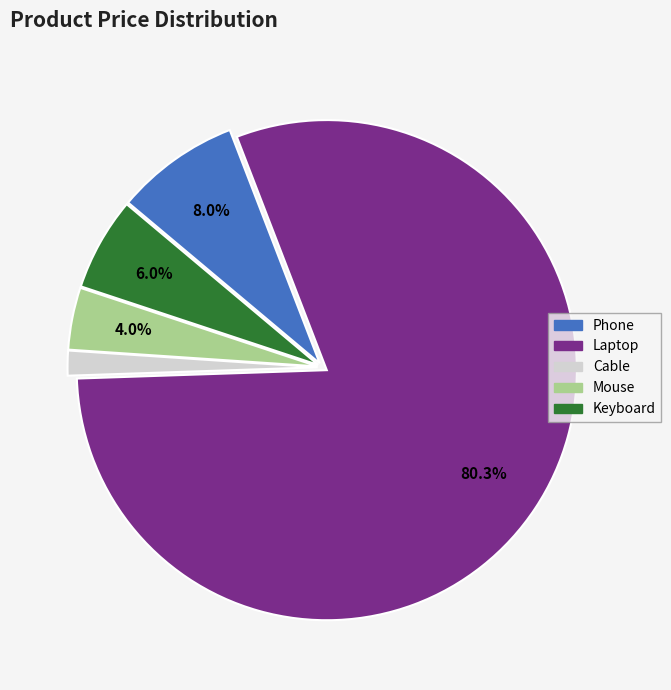

To the nearest percent, what is the average slice percentage?

20%